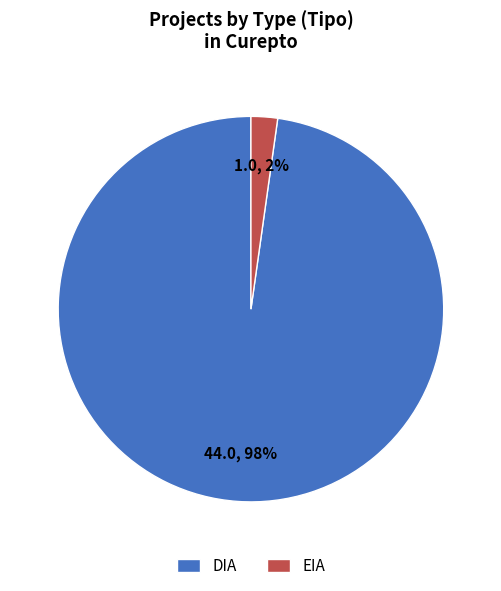

Do EIA and DIA together represent more than half of the pie?

Yes